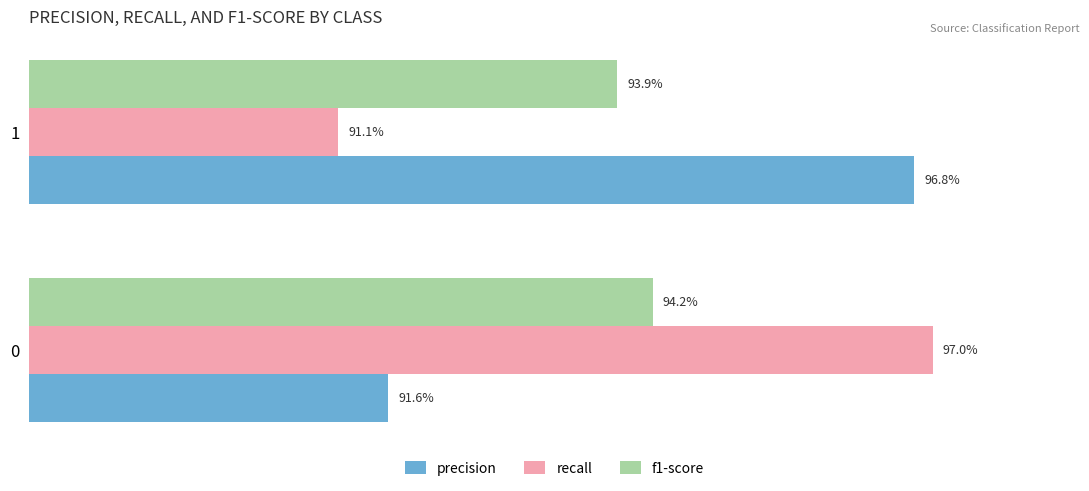

What are all the series names shown in the legend?

precision, recall, f1-score